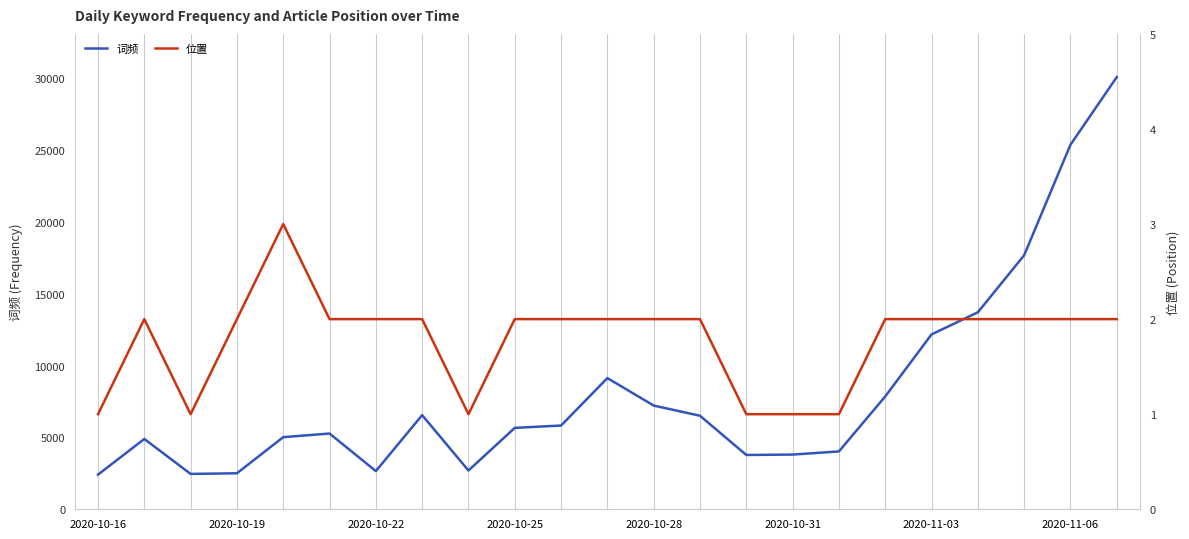

Does the chart display data point markers on the line(s)?

No